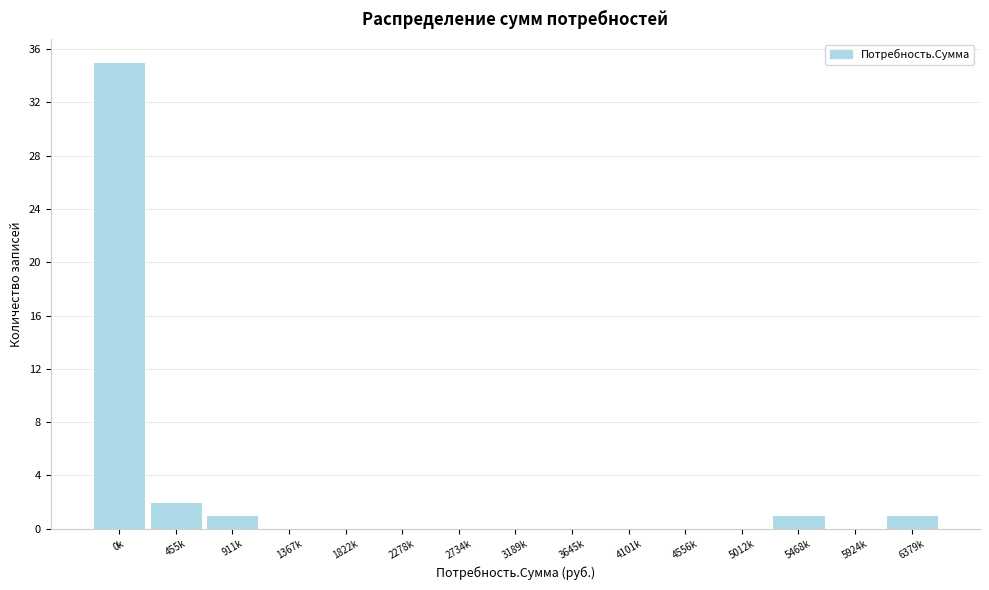

Reading right to left, transcribe all the data shown in this chart.

6379k=1	5924k=0	5468k=1	5012k=0	4556k=0	4101k=0	3645k=0	3189k=0	2734k=0	2278k=0	1822k=0	1367k=0	911k=1	455k=2	0k=35